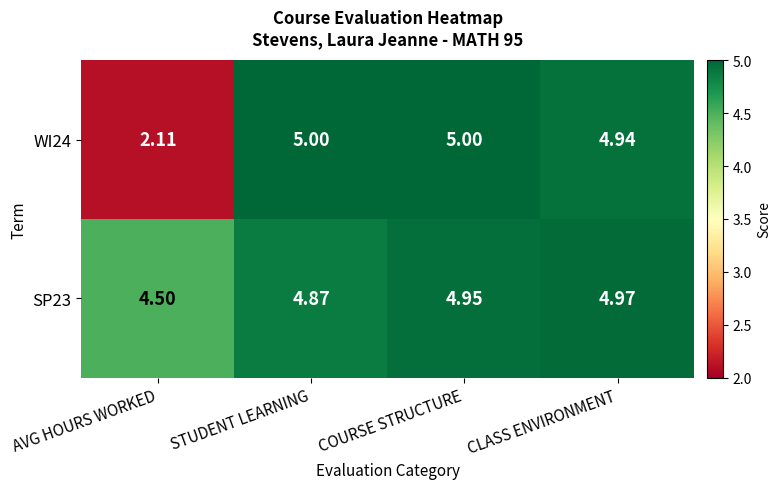

Which category has the lowest value across all series?

AVG HOURS WORKED